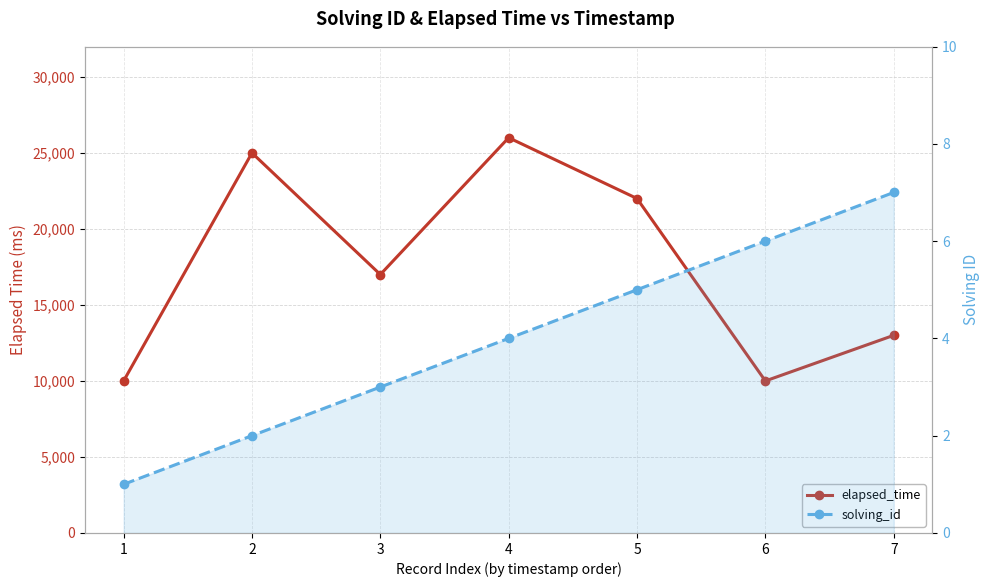

How many data points in elapsed_time are above 17000?

3